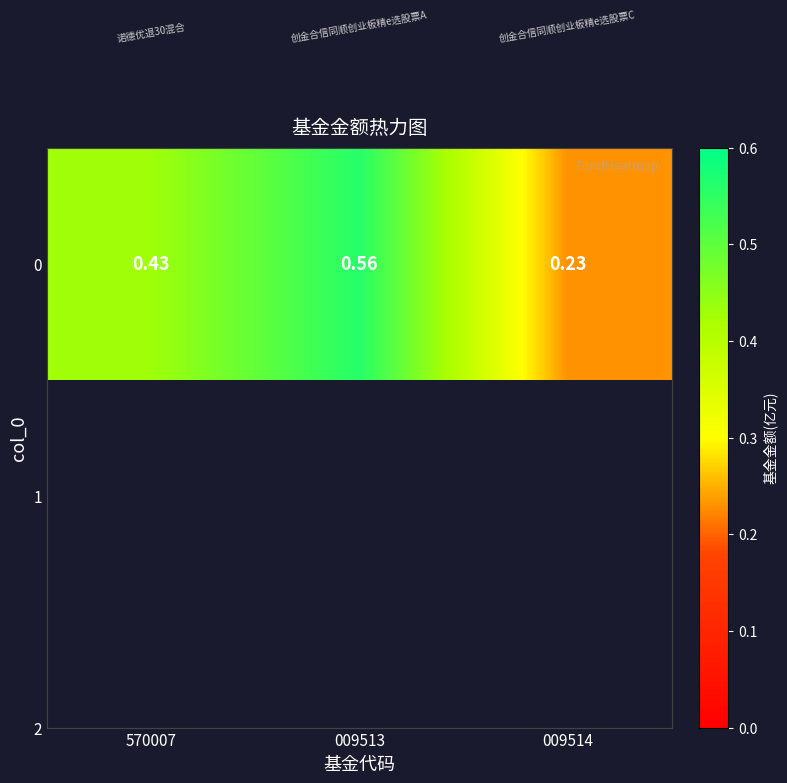

Which label corresponds to the smallest value in the chart?

009514